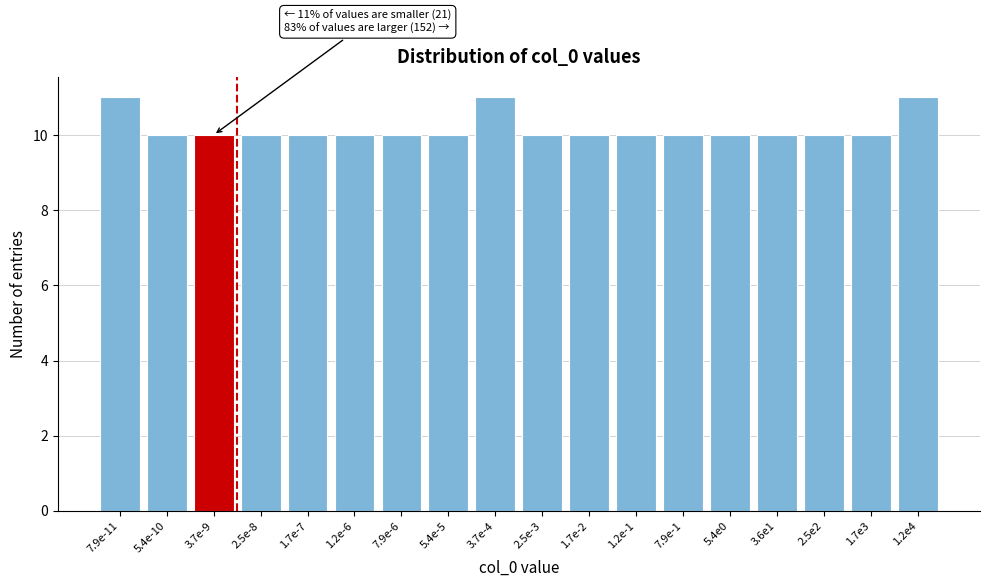

Reading left to right, transcribe all the data shown in this chart.

7.9e-11=11	5.4e-10=10	3.7e-9=10	2.5e-8=10	1.7e-7=10	1.2e-6=10	7.9e-6=10	5.4e-5=10	3.7e-4=11	2.5e-3=10	1.7e-2=10	1.2e-1=10	7.9e-1=10	5.4e0=10	3.6e1=10	2.5e2=10	1.7e3=10	1.2e4=11